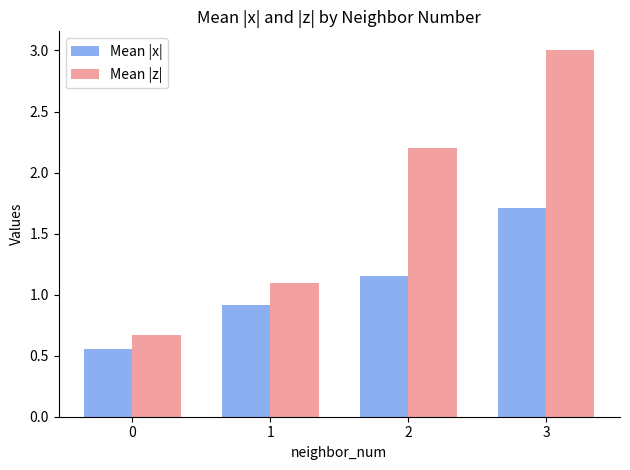

Rank the series by their maximum value, from highest to lowest.

Mean |z|, Mean |x|